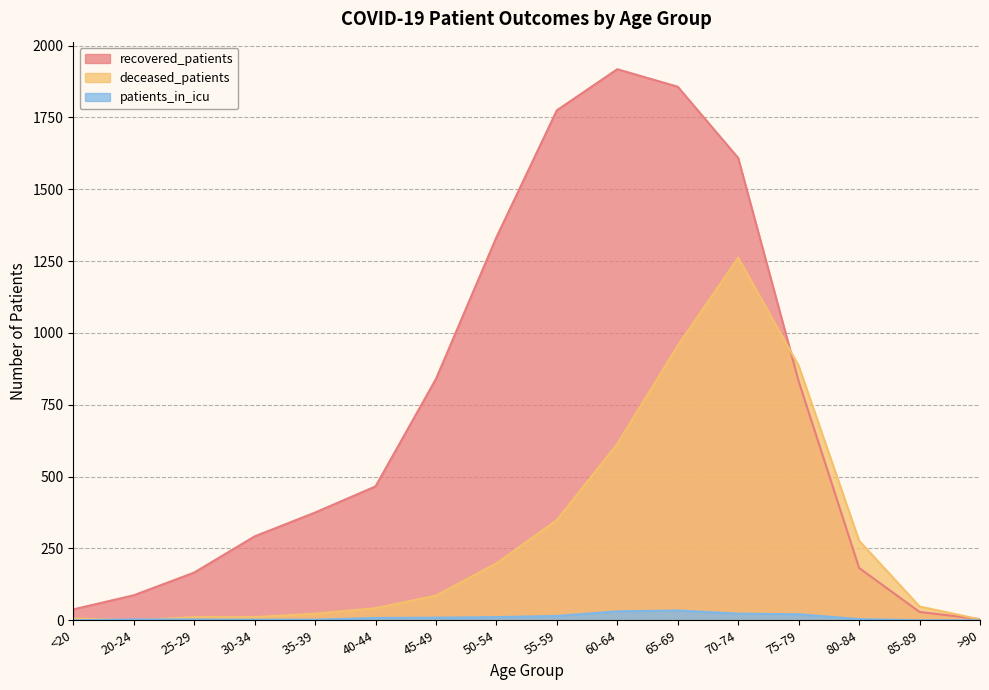

Count the number of data series in this chart.

3